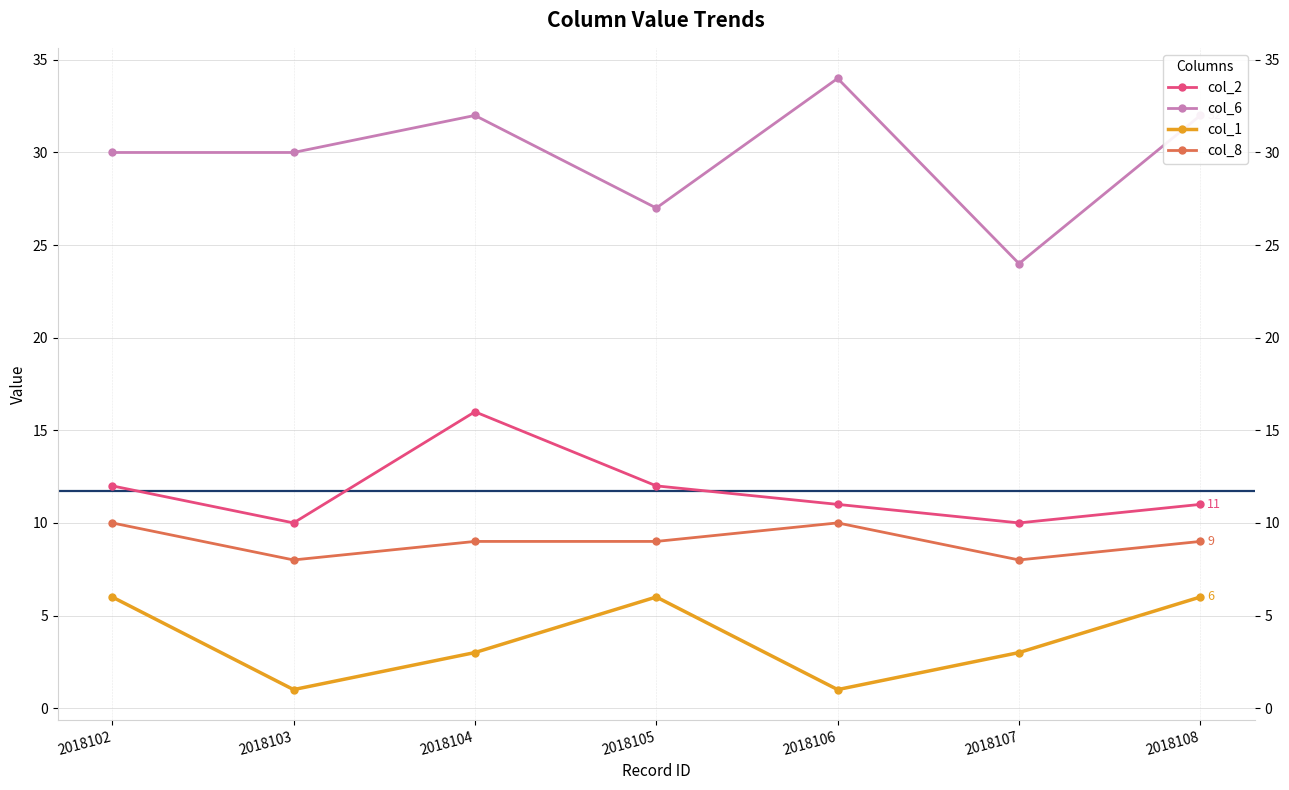

Which series has the largest range (max minus min)?

col_6